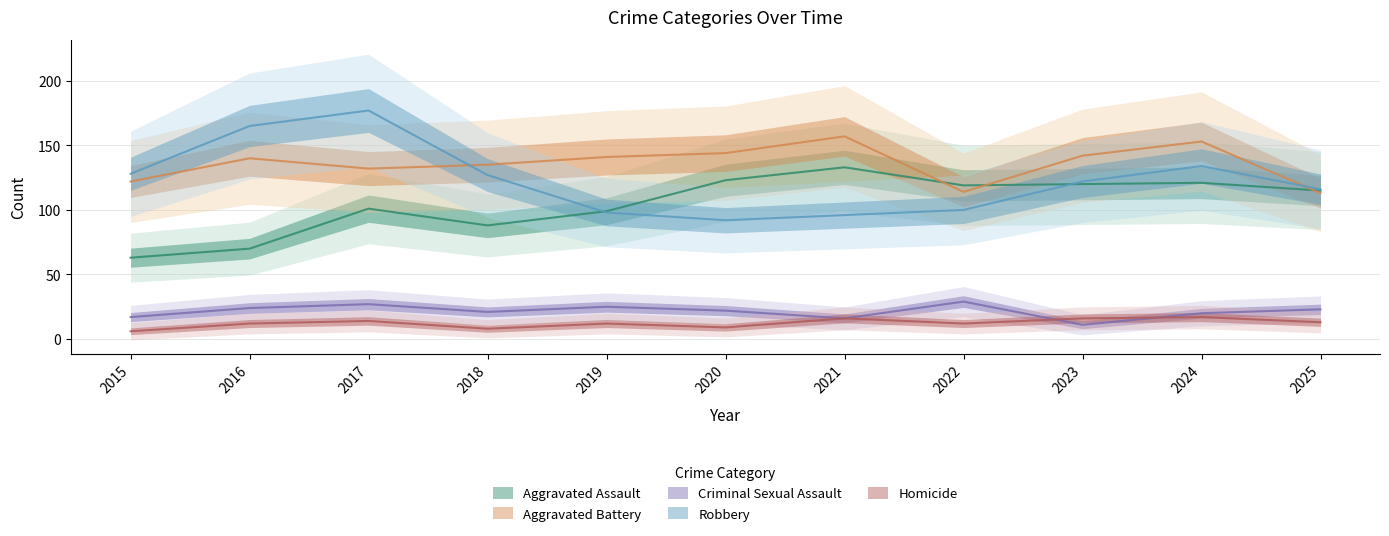

How many values in the Robbery series exceed 122?

5